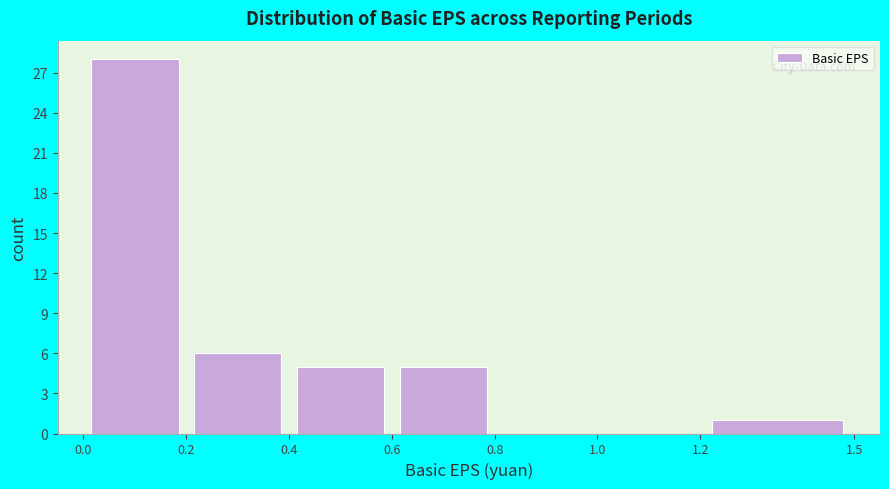

What is the height of the bar covering 0.0 to 0.2 on the x-axis? The values are not printed on the chart, so give them approximately, as read against the axis.

28